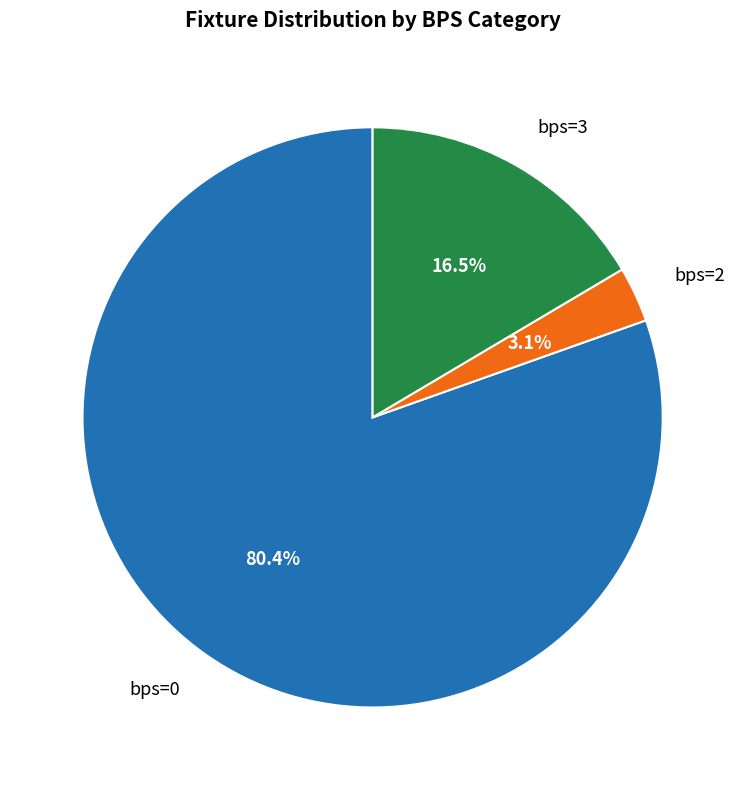

How many segments does this pie chart have?

3